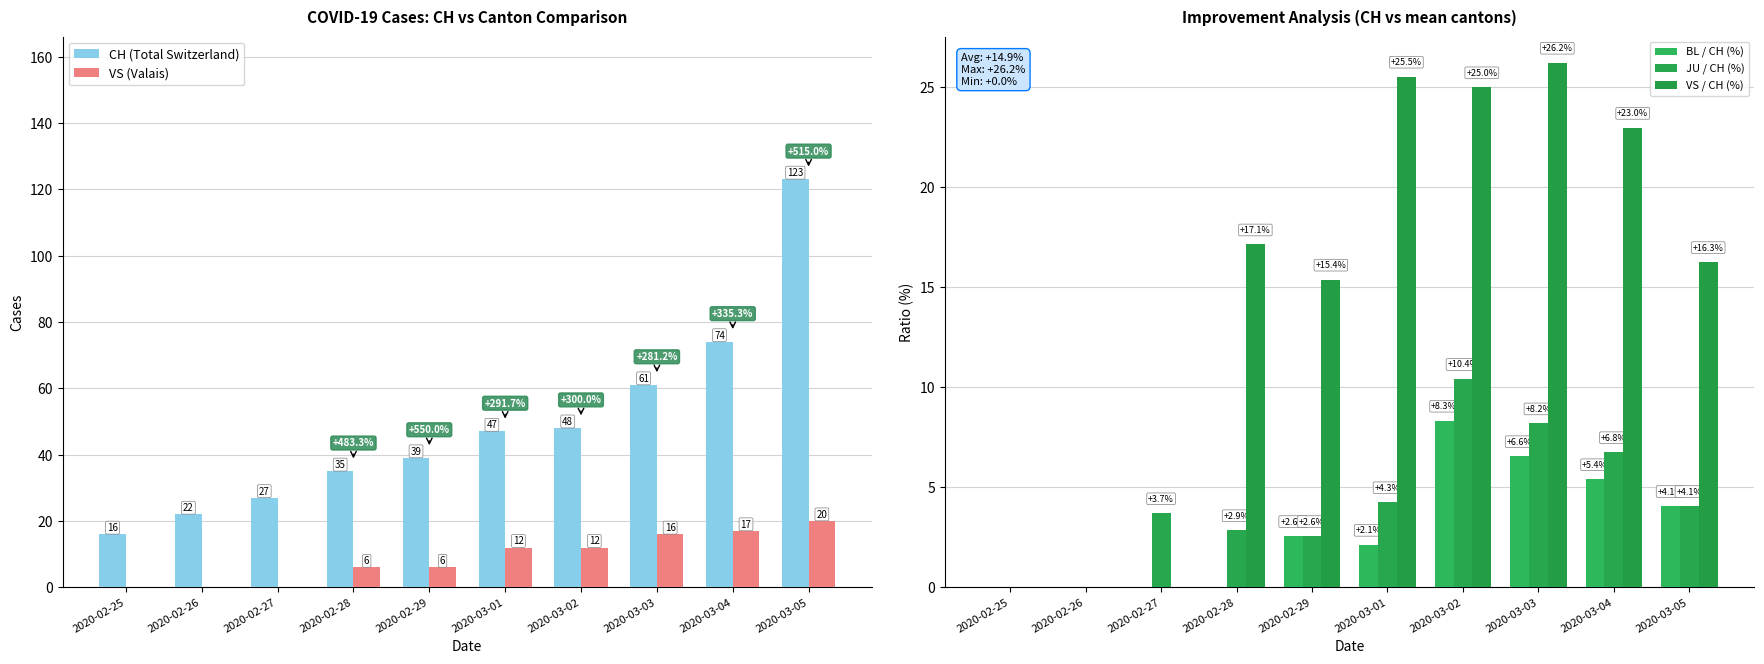

How many bars are there in total?

50